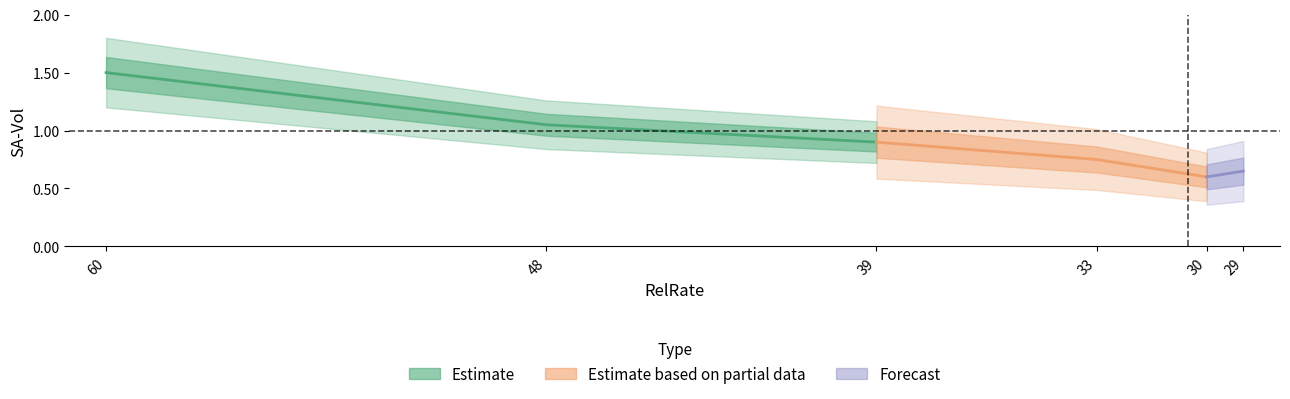

What is the value of the 4th point from the left?

0.8